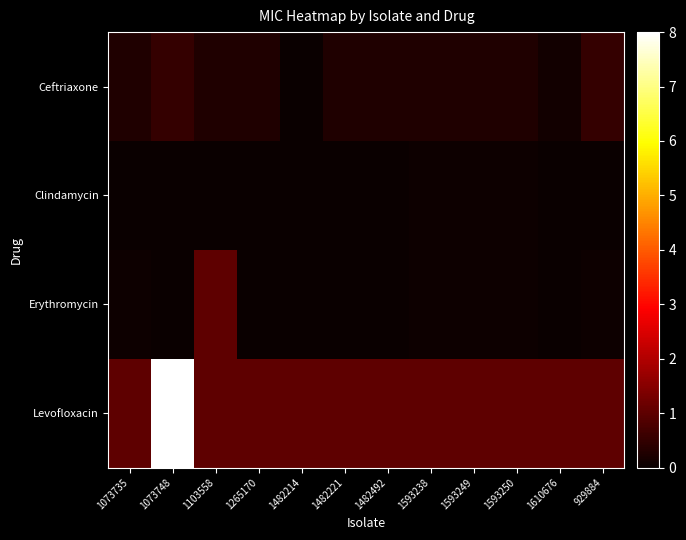

Between 1610676 and 1073735, which is larger?

1073735